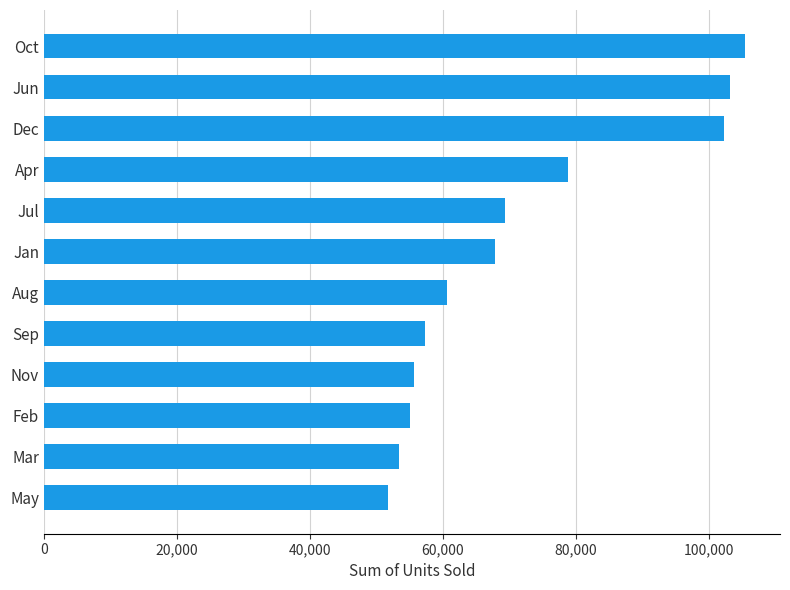

What is the minimum value shown in the chart?

51771